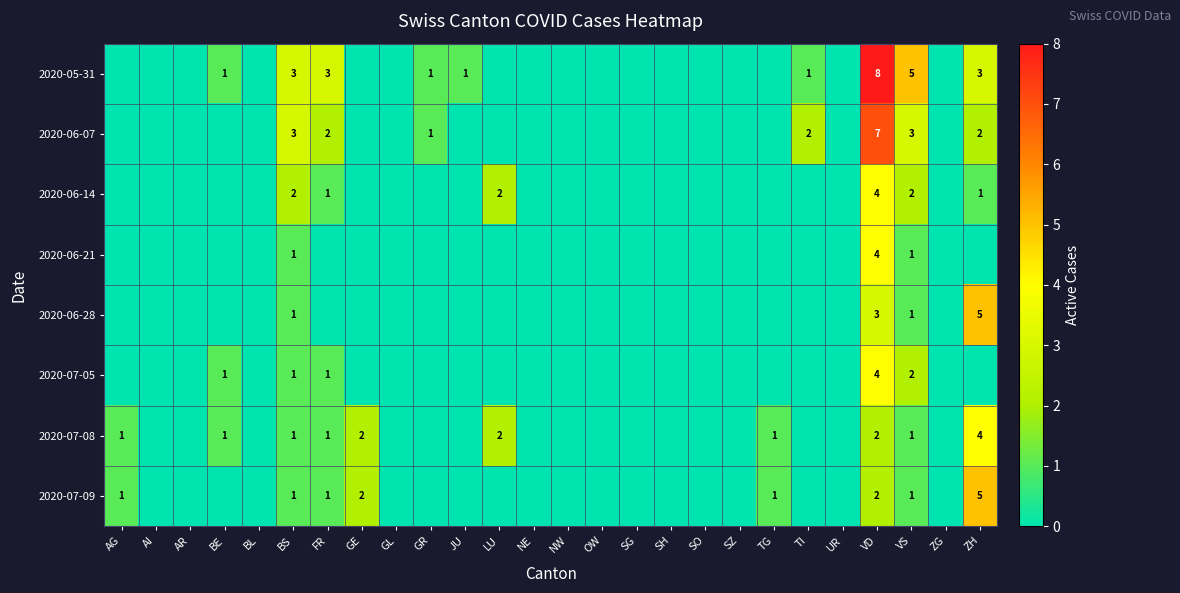

What is the greatest value displayed?

8